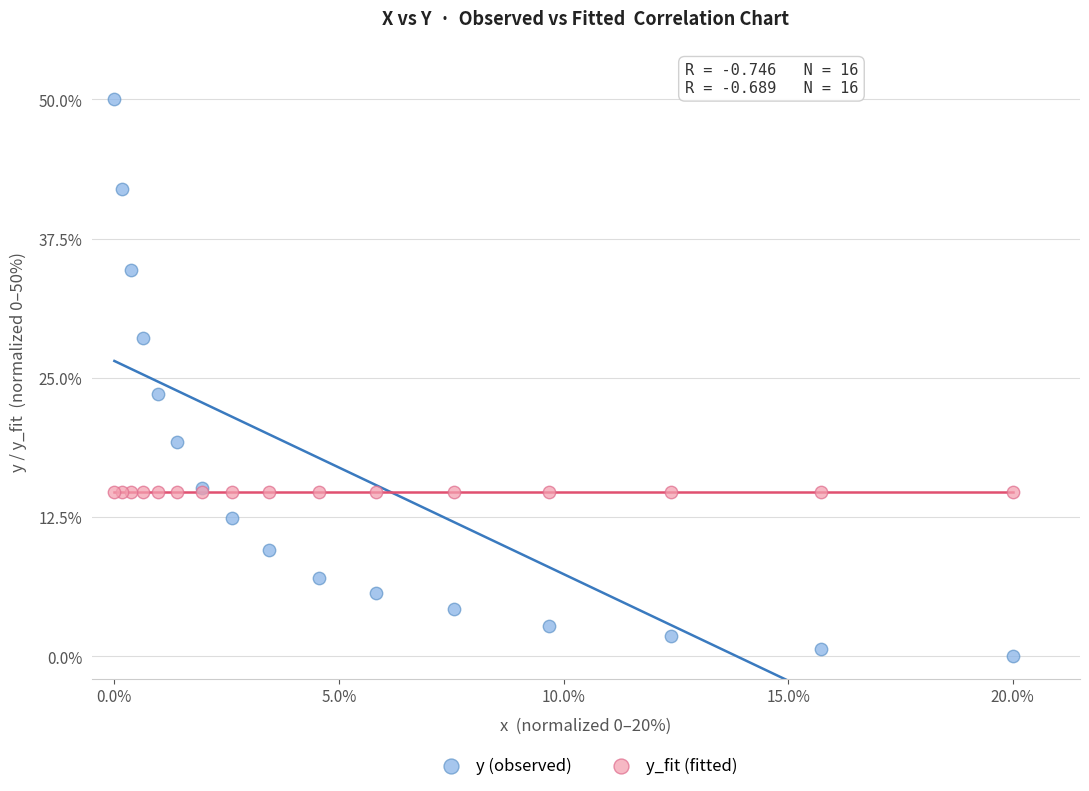

What are all the series names shown in the legend?

y (observed), y_fit (fitted)